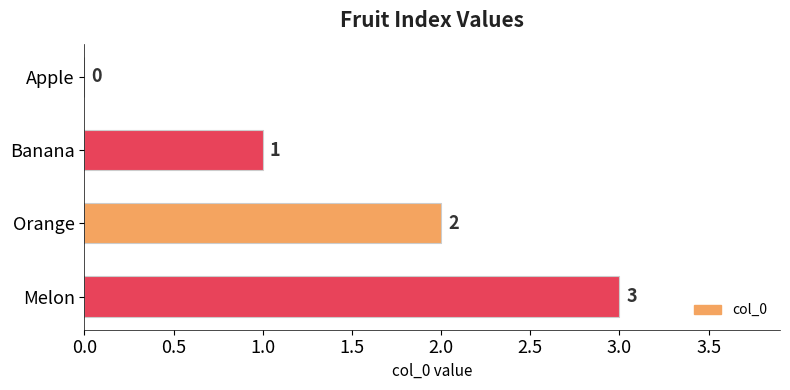

How many distinct data groups are displayed?

1